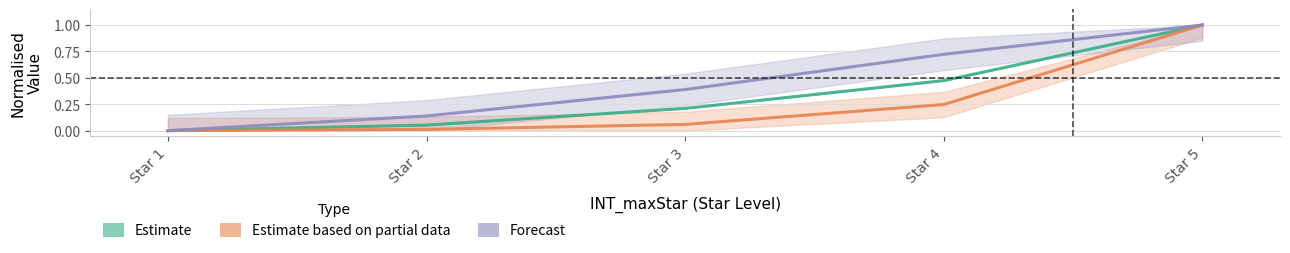

Reading right to left, transcribe all the data shown in this chart.

Estimate (resolveMExp): 1.0	0.5	0.2	0.1	0.0
Estimate based on partial data (coin): 1.0	0.2	0.1	0.0	0.0
Forecast (makeTime): 1.0	0.7	0.4	0.1	0.0